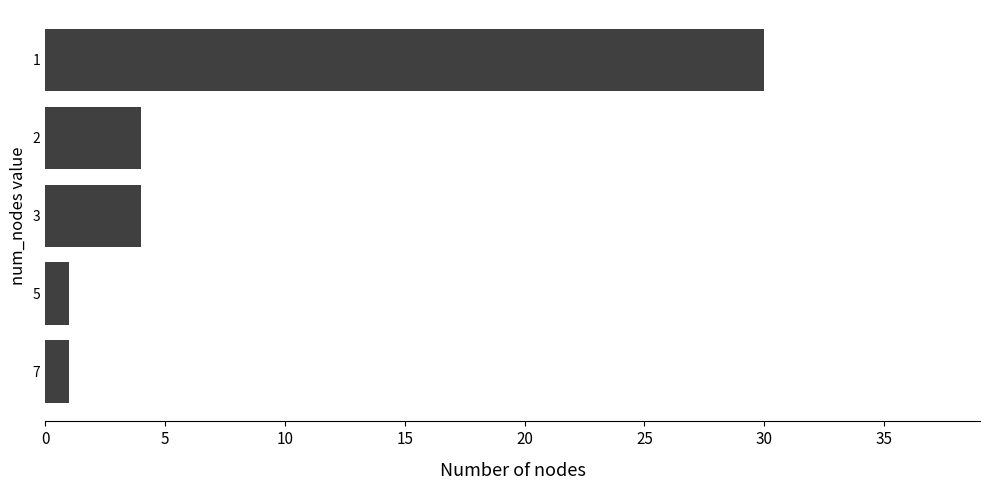

The value at 1 is 42. True or false?

False